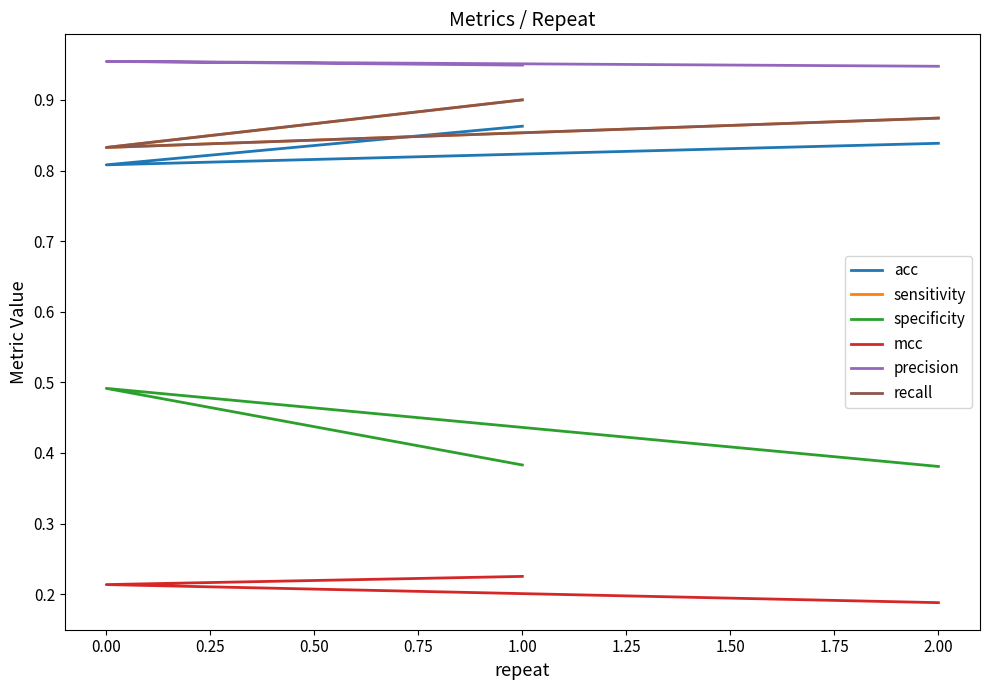

The value of specificity at 0.00 is 0.5. True or false?

True